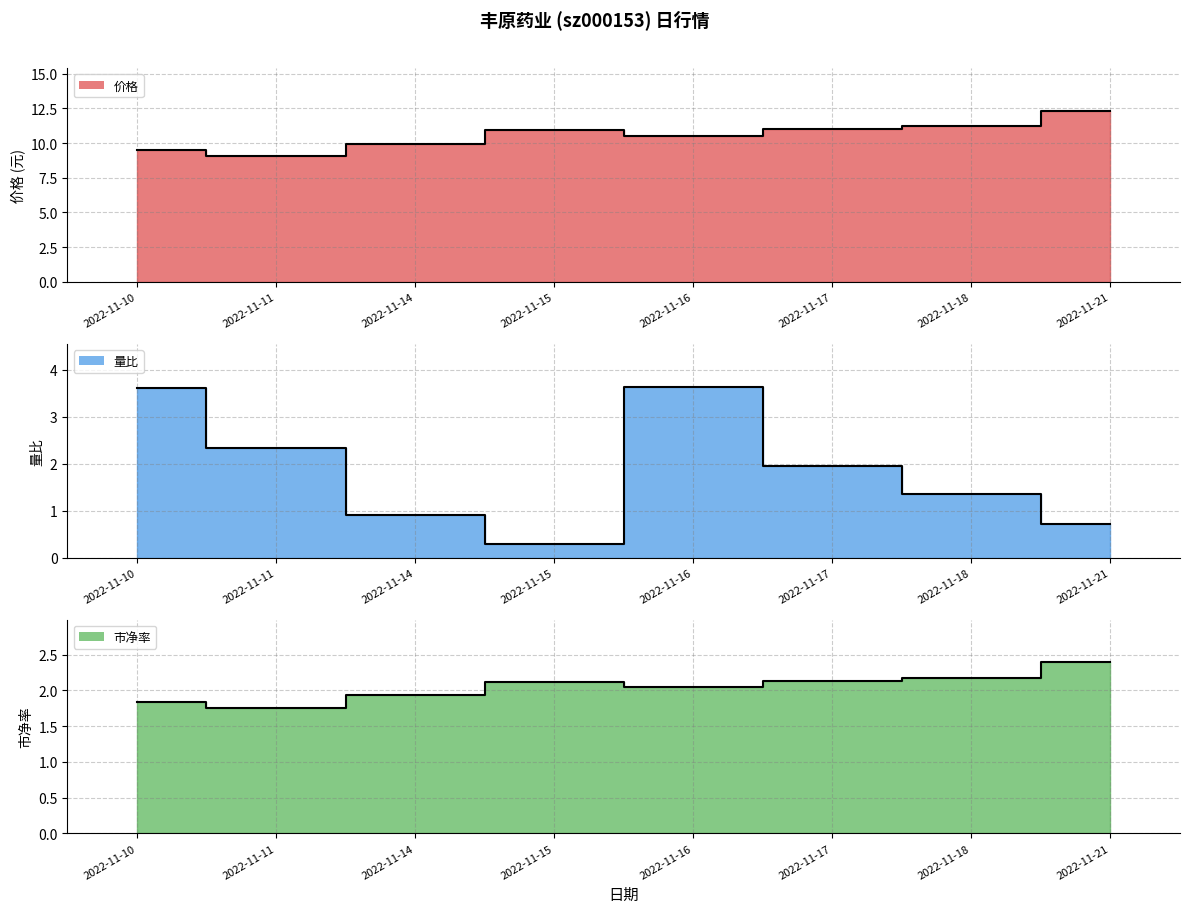

True or false: 市净率 and 价格 intersect in this chart.

False